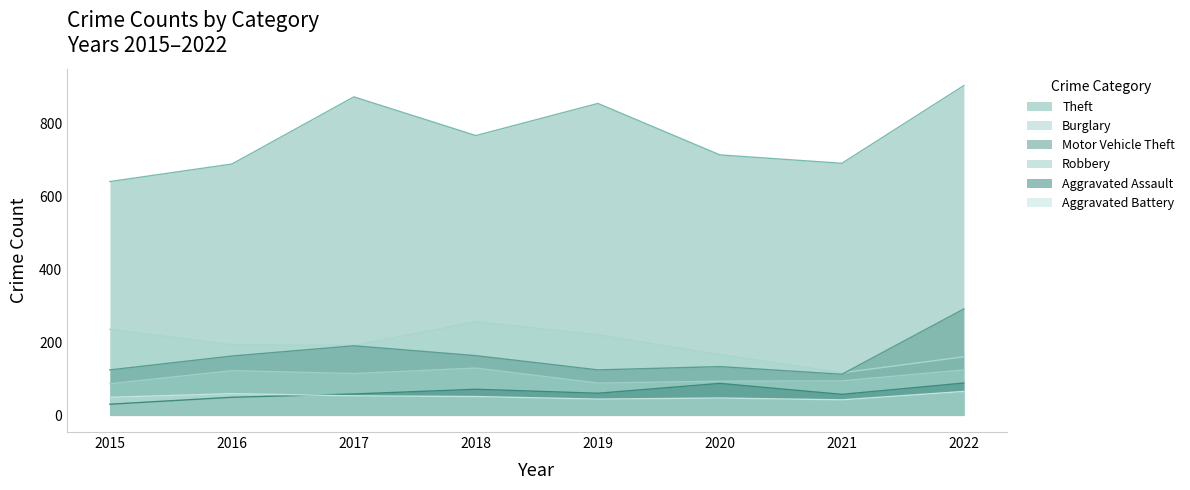

What is the sum of all Robbery values?

858